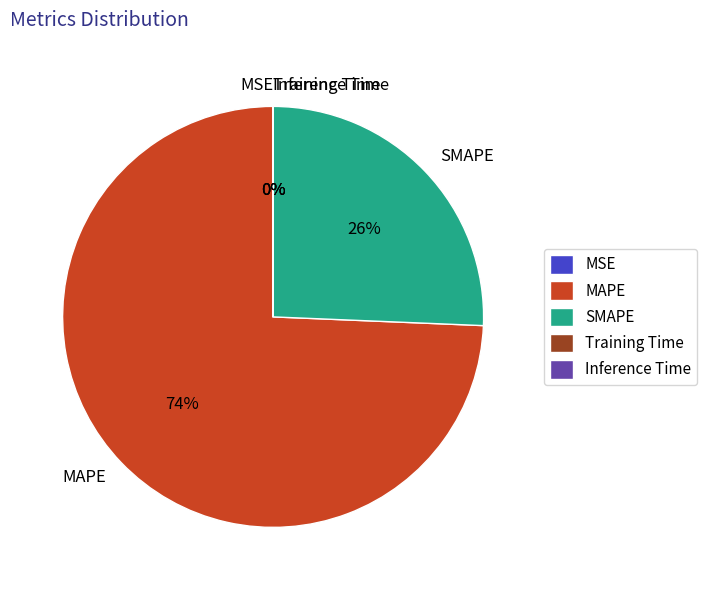

To the nearest percent, what is the difference between the largest and smallest slice percentages?

74%